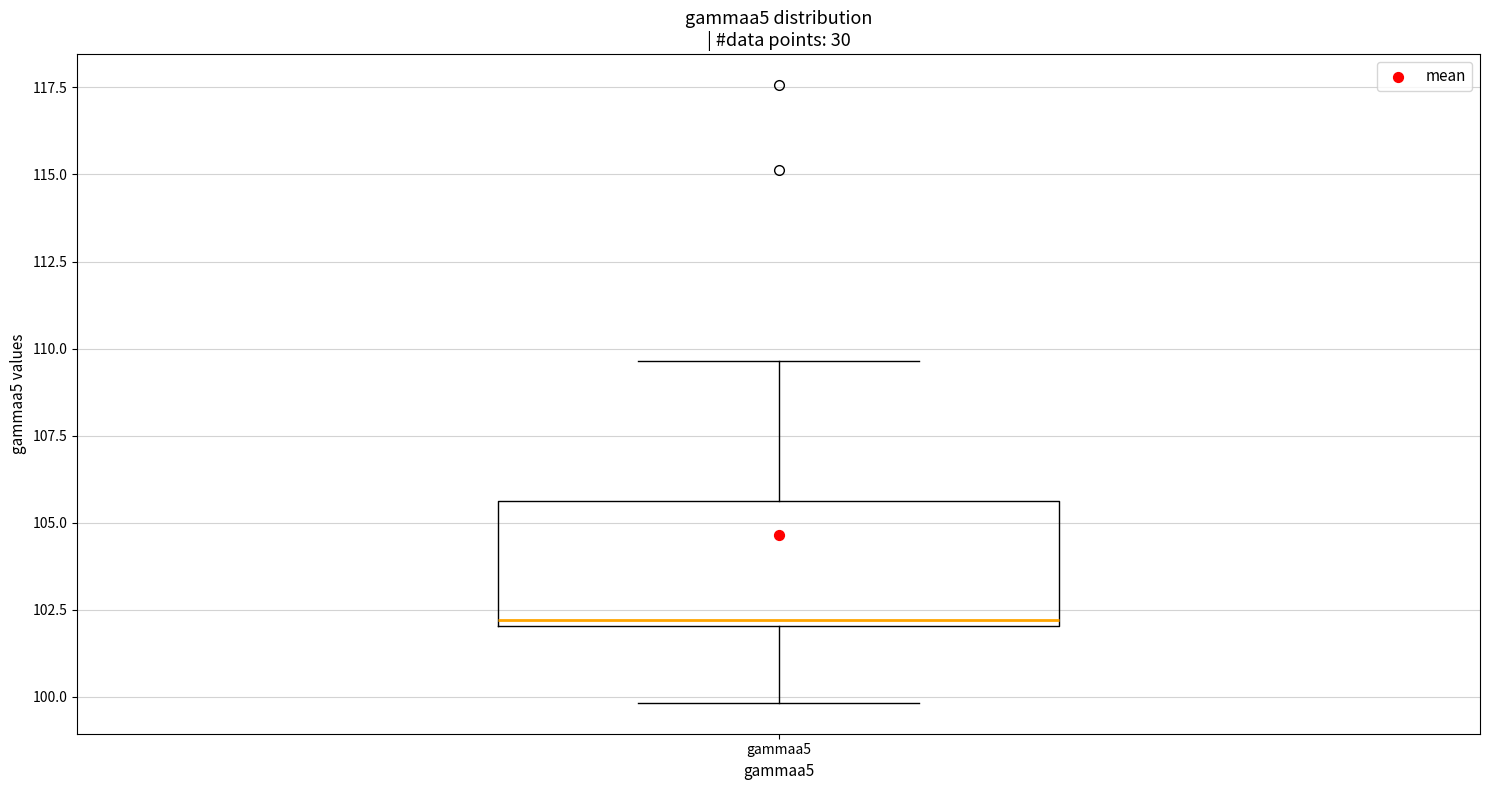

Read this box plot against the y-axis: the position of the median line, the range covered by the box, and the ends of both whiskers. The values are not printed on the chart, so give them approximately, as read against the axis.

median 102.0 (just above the box's lower edge), box 102.0 to 105.5, whiskers 100.0 to 109.5